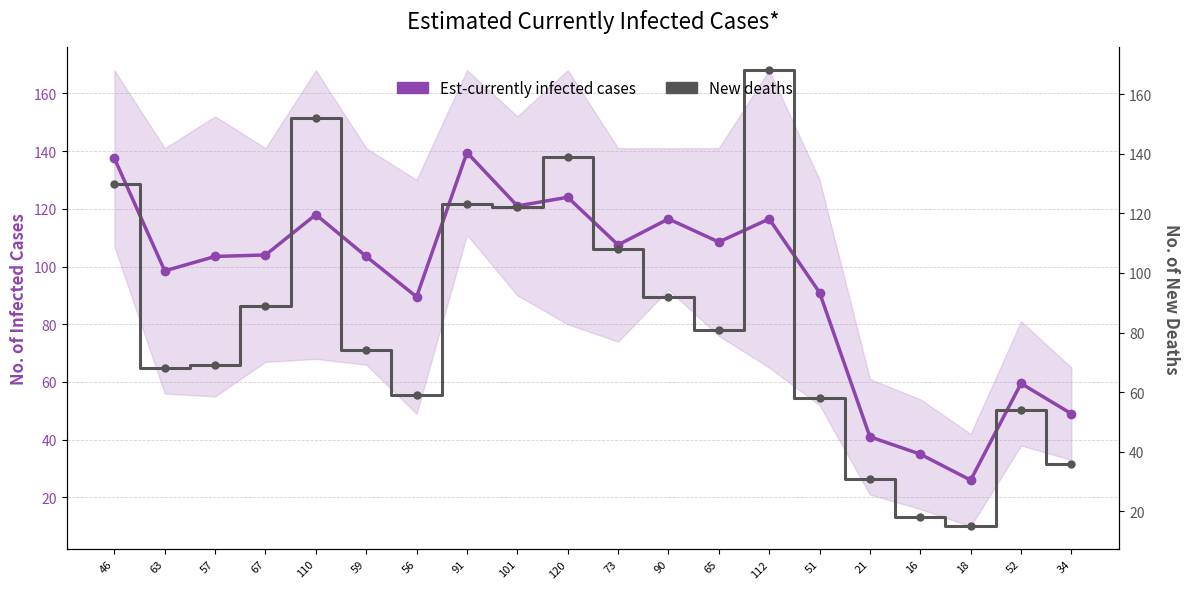

Which series has the largest range (max minus min)?

New deaths